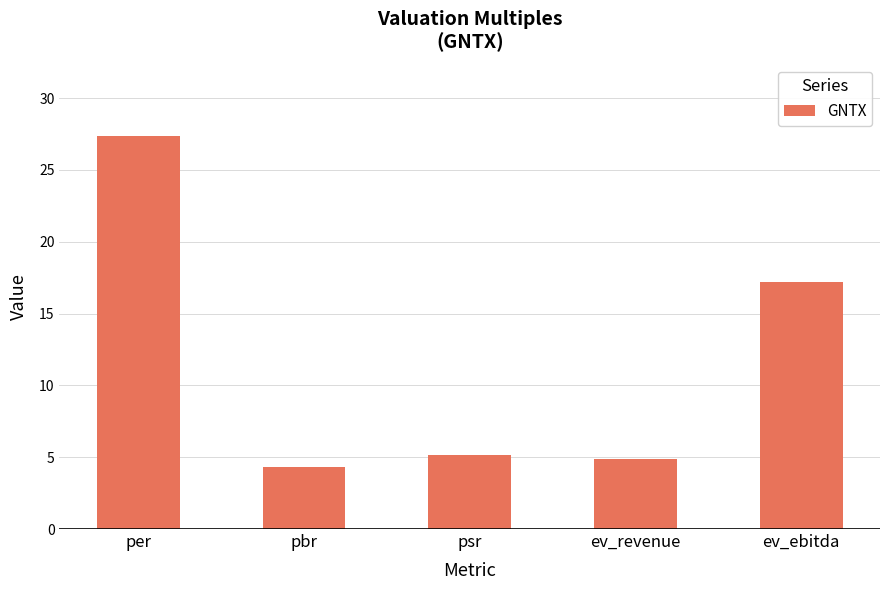

Read the value at per.

27.4